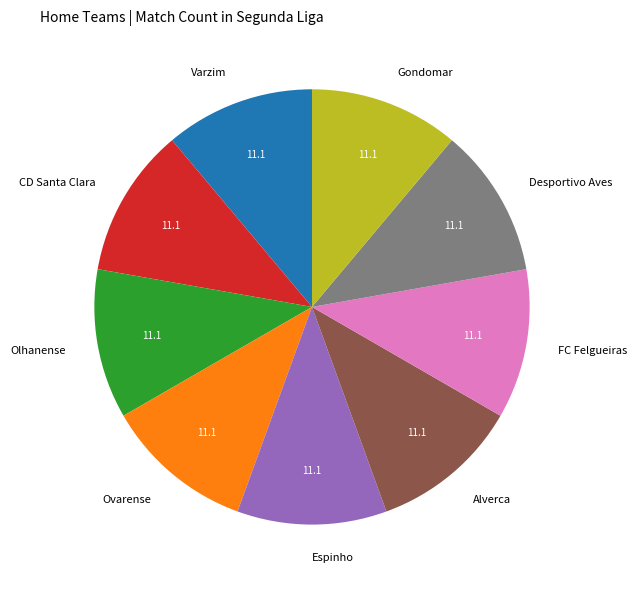

Count the number of slices in the pie.

9